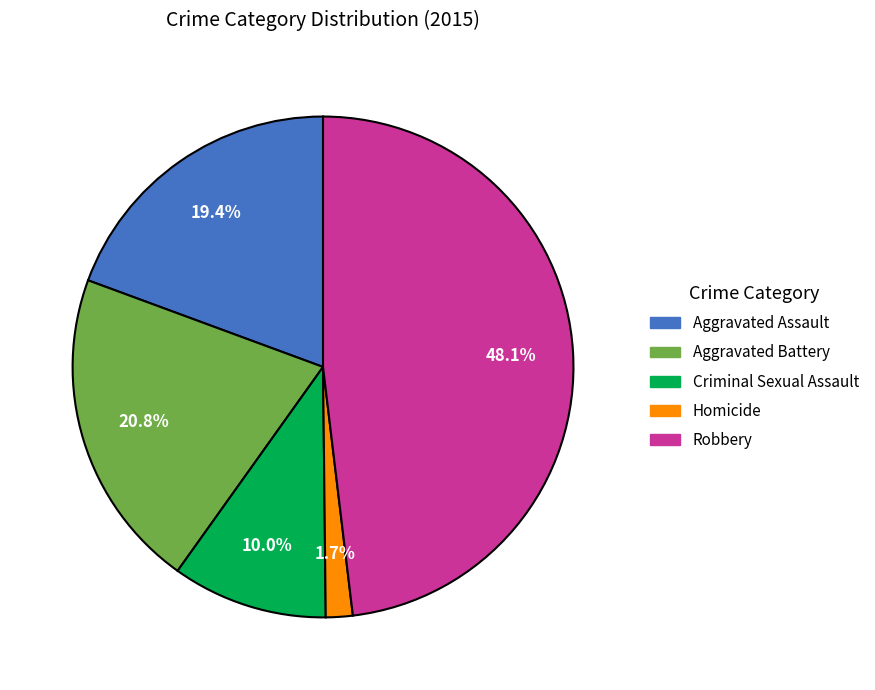

What is the largest slice in the pie chart?

Robbery